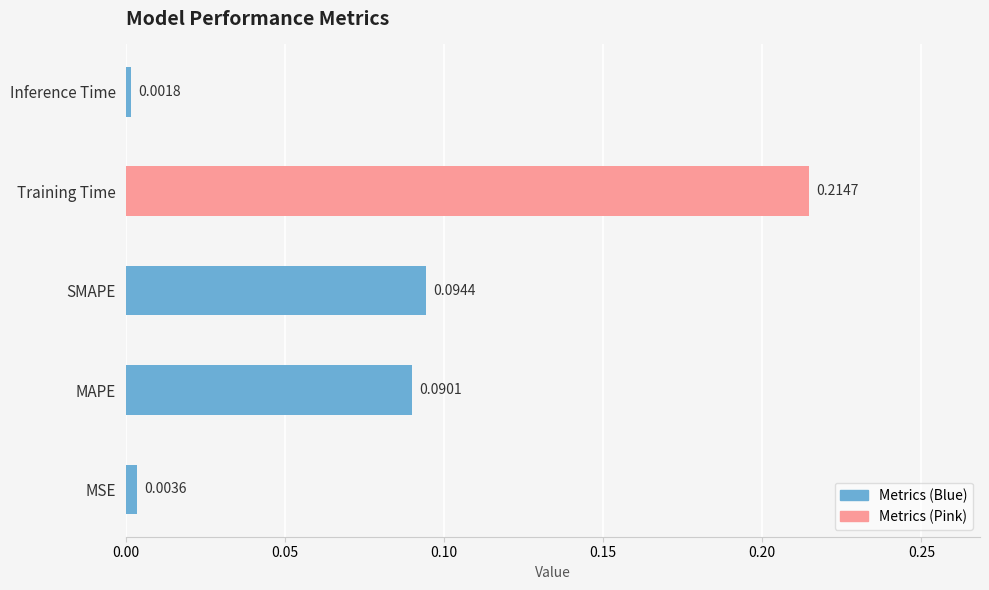

At which category does the chart reach its peak across all series?

Training Time